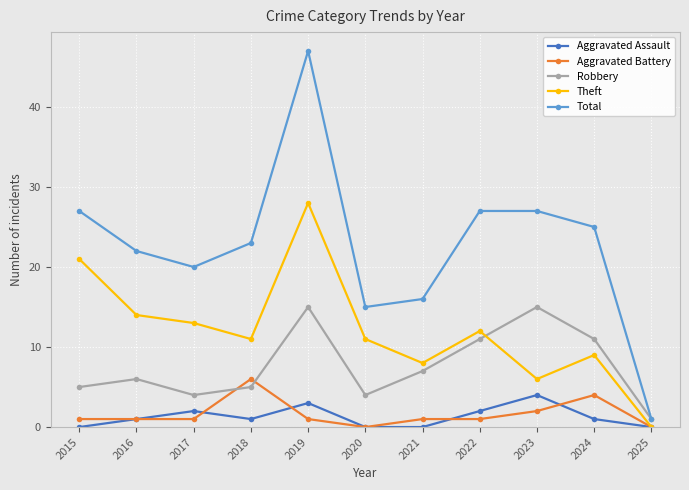

Reading left to right, list all the values displayed in this chart.

Aggravated Assault: 2015=0	2016=1	2017=2	2018=1	2019=3	2020=0	2021=0	2022=2	2023=4	2024=1	2025=0
Aggravated Battery: 2015=1	2016=1	2017=1	2018=6	2019=1	2020=0	2021=1	2022=1	2023=2	2024=4	2025=0
Robbery: 2015=5	2016=6	2017=4	2018=5	2019=15	2020=4	2021=7	2022=11	2023=15	2024=11	2025=1
Theft: 2015=21	2016=14	2017=13	2018=11	2019=28	2020=11	2021=8	2022=12	2023=6	2024=9	2025=0
Total: 2015=27	2016=22	2017=20	2018=23	2019=47	2020=15	2021=16	2022=27	2023=27	2024=25	2025=1